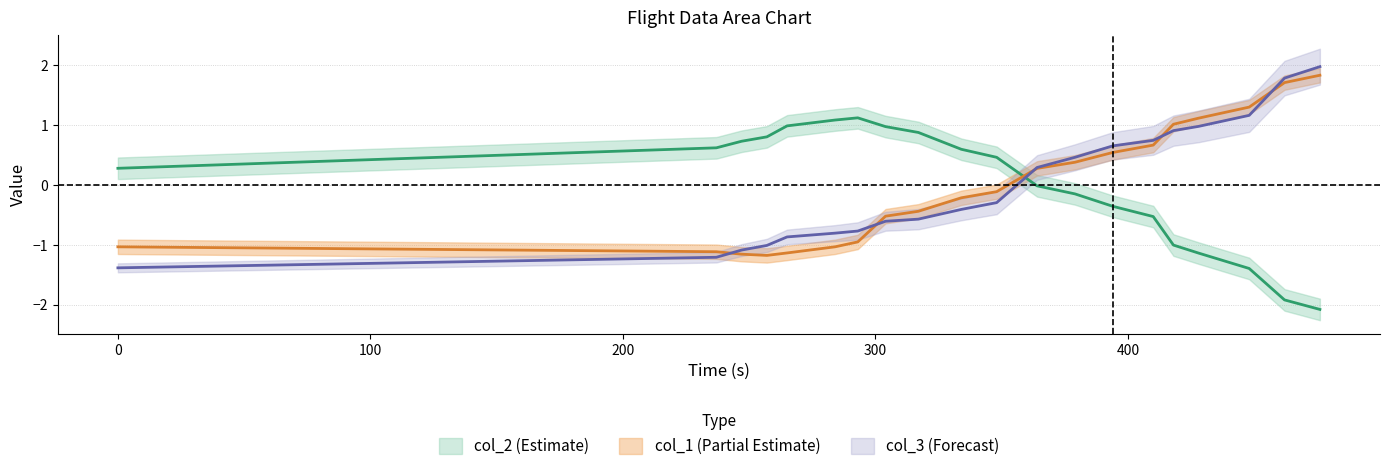

Rank the series at 284 from highest to lowest value.

col_2, col_3, col_1